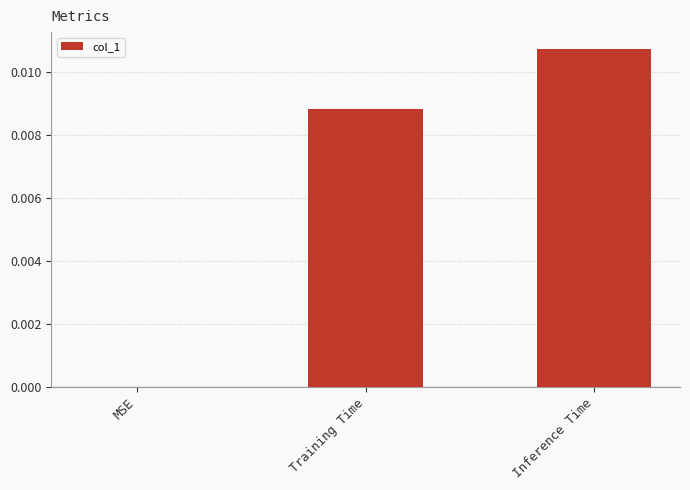

Which category has the highest value across all series?

Inference Time